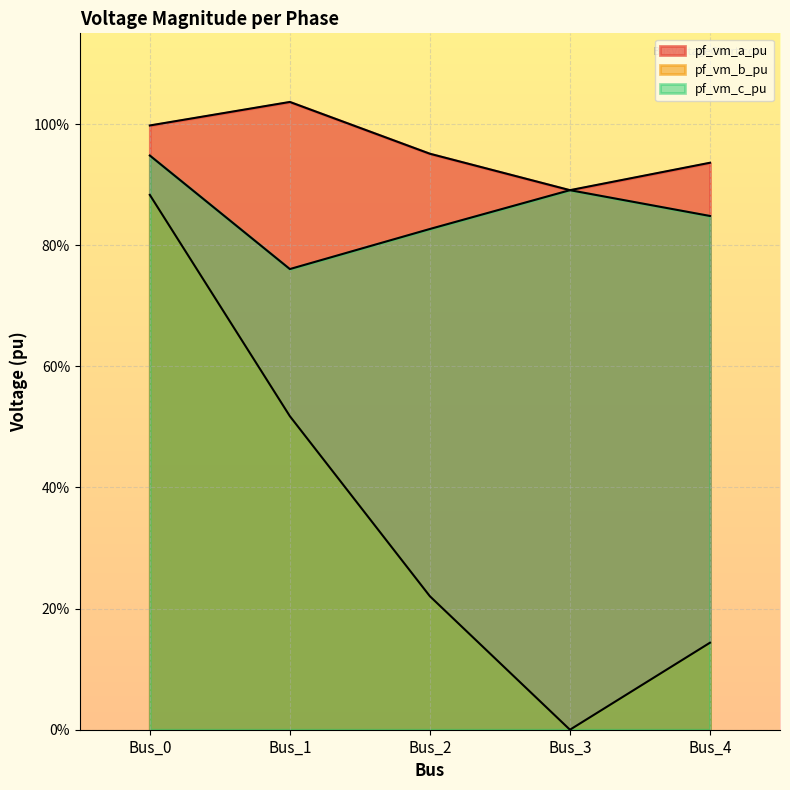

What is the difference between the maximum and minimum values in the pf_vm_c_pu series?

0.2